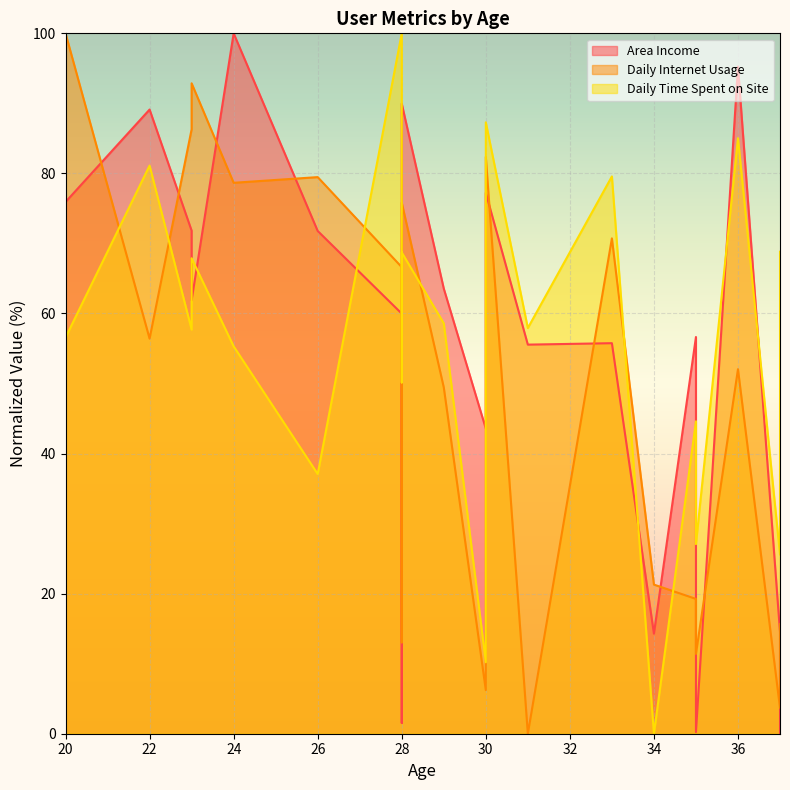

How many interior local valleys does the Area Income series have?

6